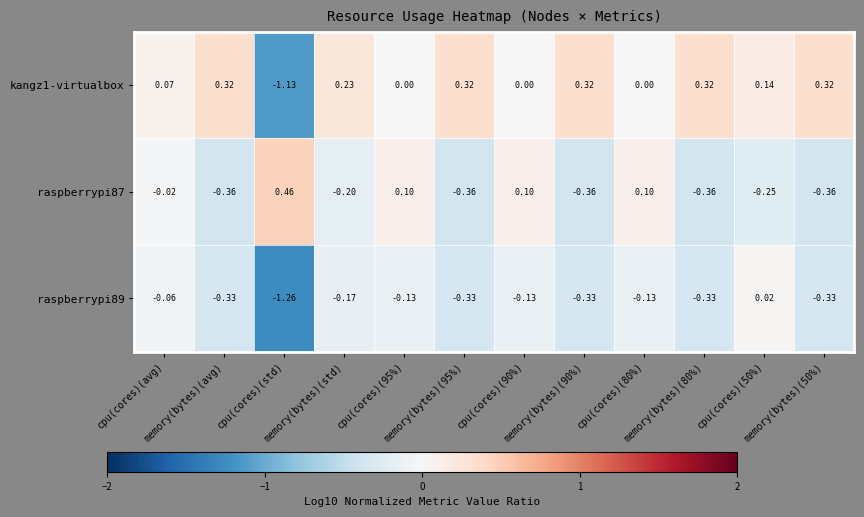

How many negative values does the kangz1-virtualbox series have?

1